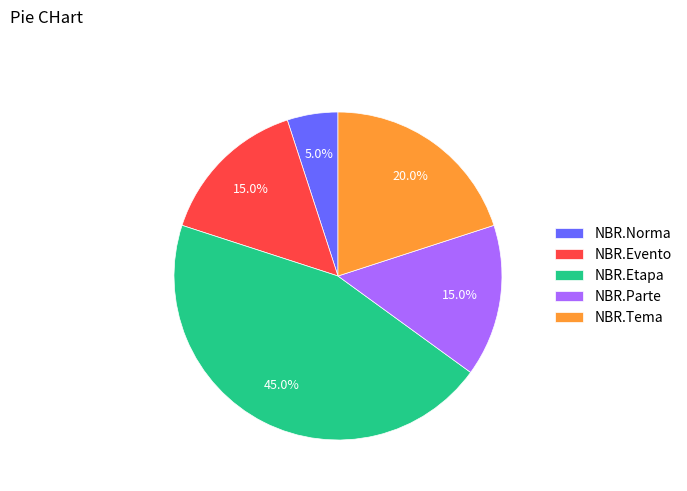

Approximately how many times larger is the value at NBR.Parte compared to NBR.Evento?

1.0